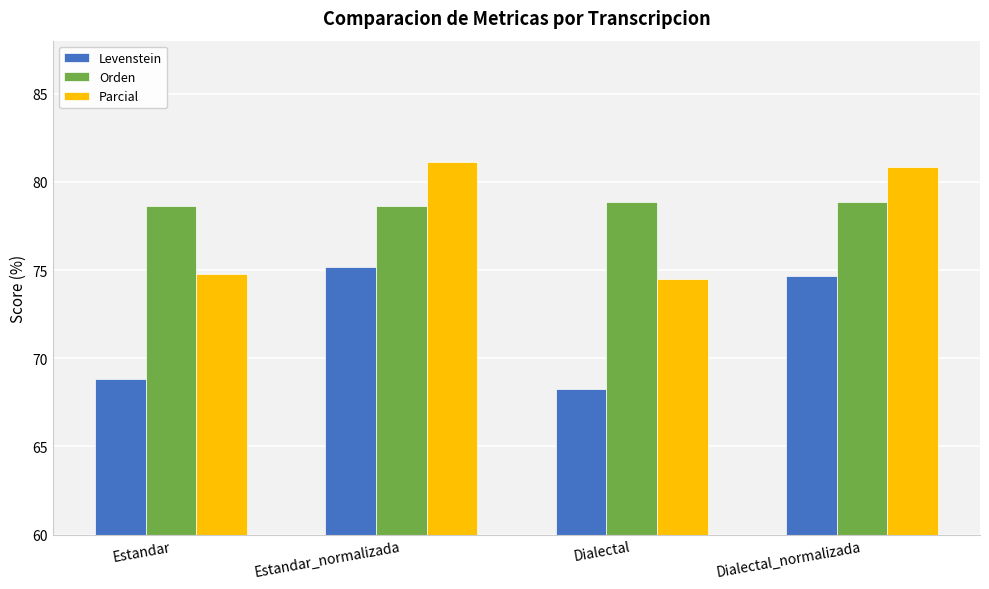

What is the maximum value for Parcial?

81.1